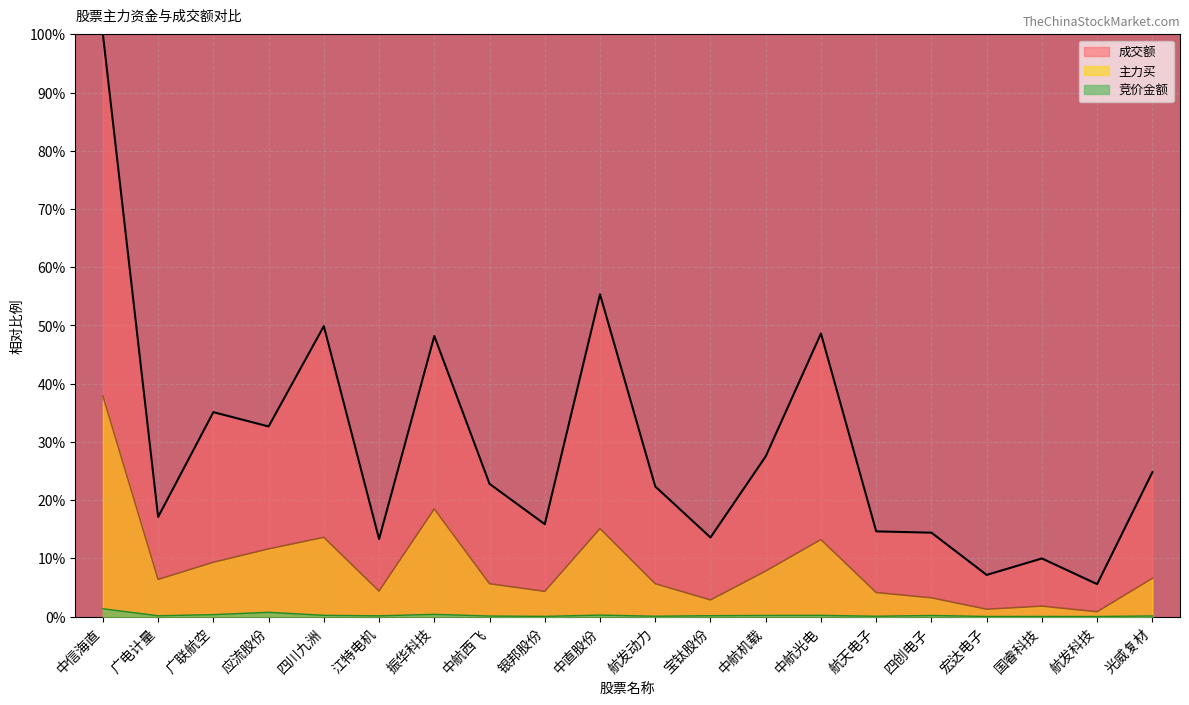

True or false: 主力买 and 竞价金额 intersect in this chart.

False